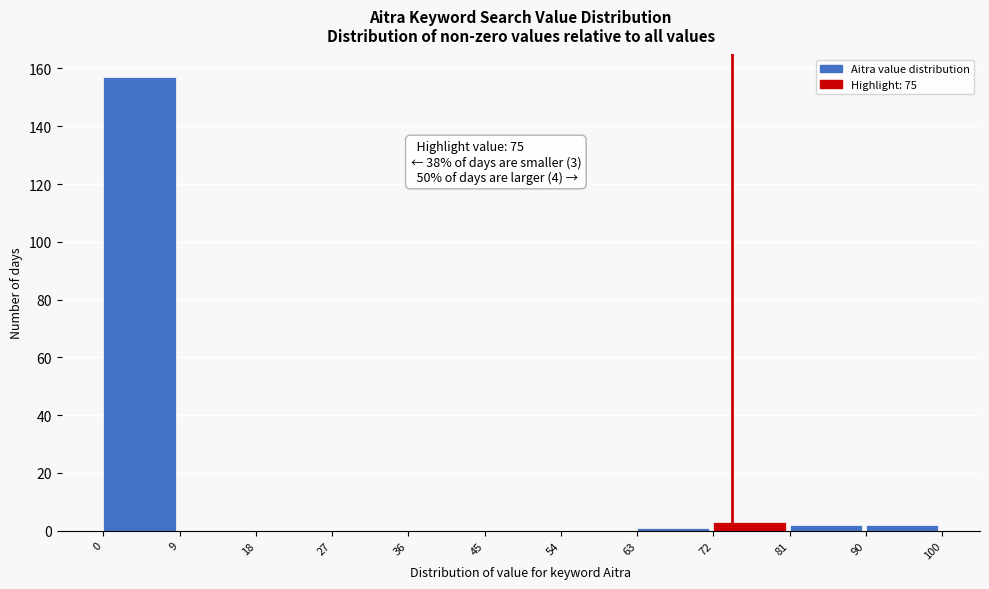

Over which range of the x-axis is the bar tallest?

0 to 9